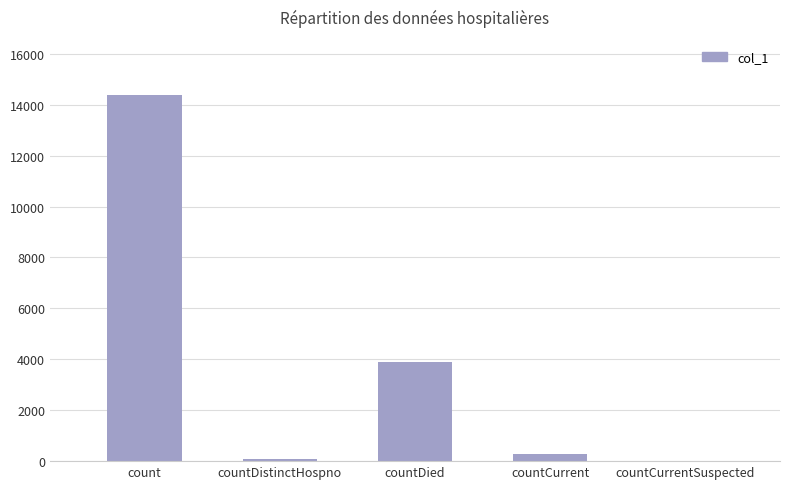

Between countCurrent and countCurrentSuspected, which is larger?

countCurrent